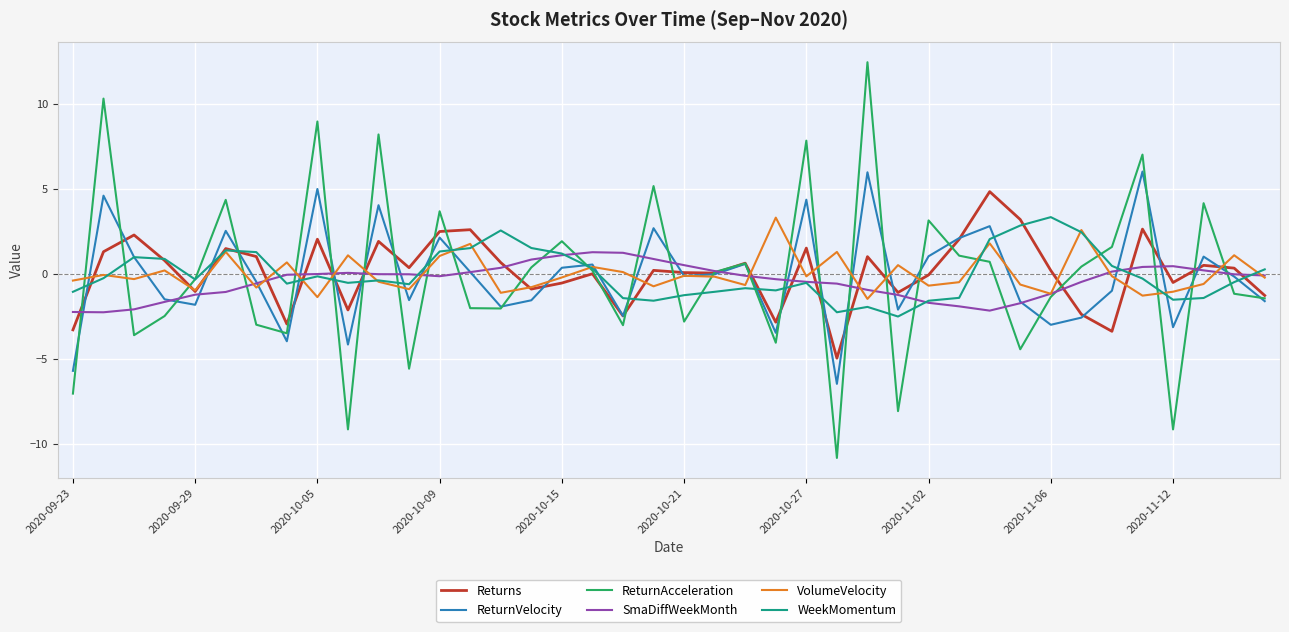

Which series has the widest spread of values?

ReturnAcceleration